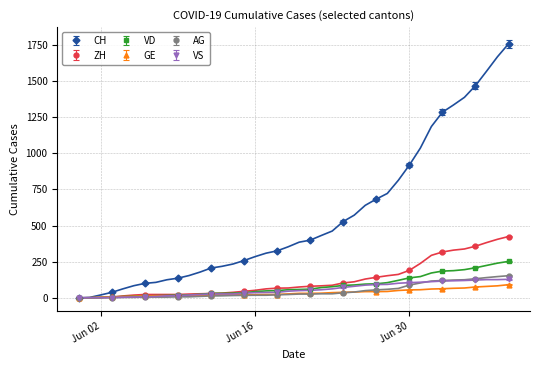

What are all the series names shown in the legend?

CH, ZH, VD, GE, AG, VS